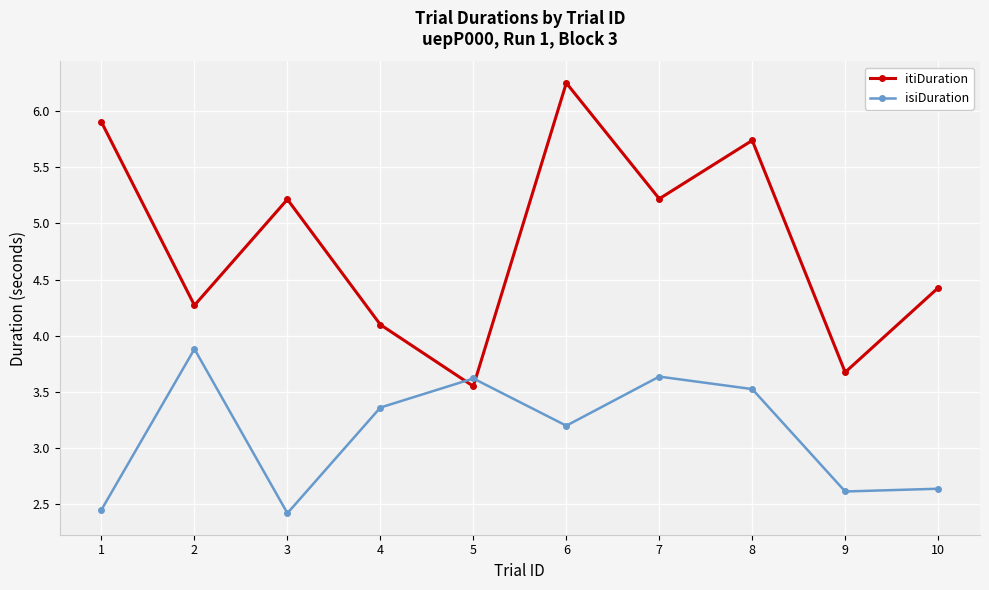

At how many categories does at least one series exceed 2?

10